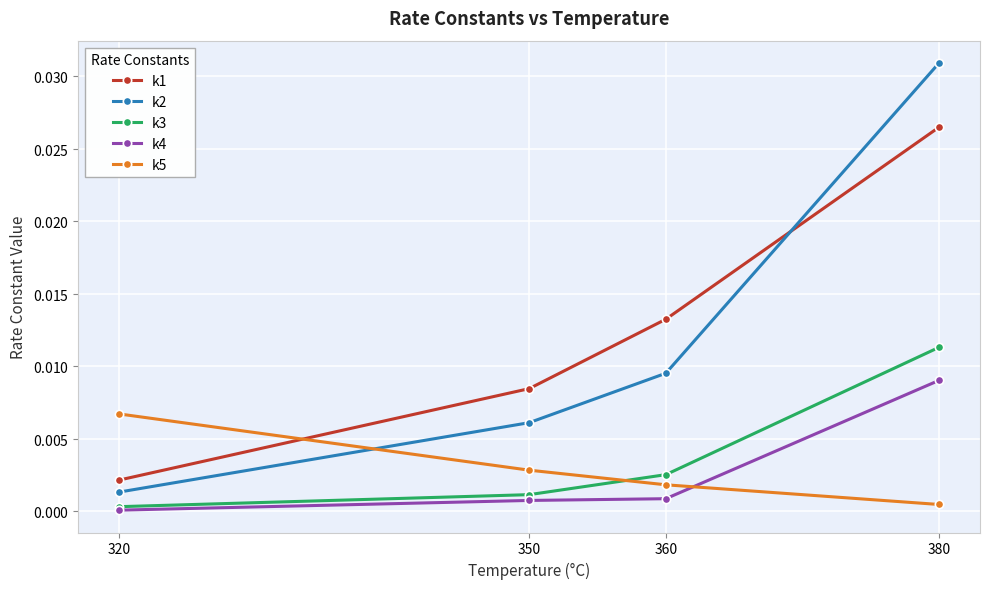

Is this an area chart (filled region under the line)?

No